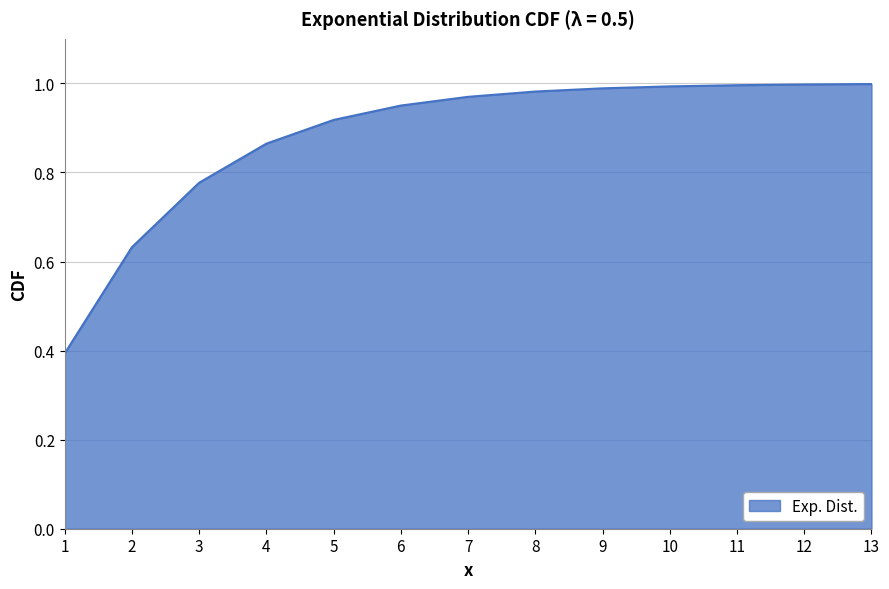

Which category has the lowest value across all series?

1